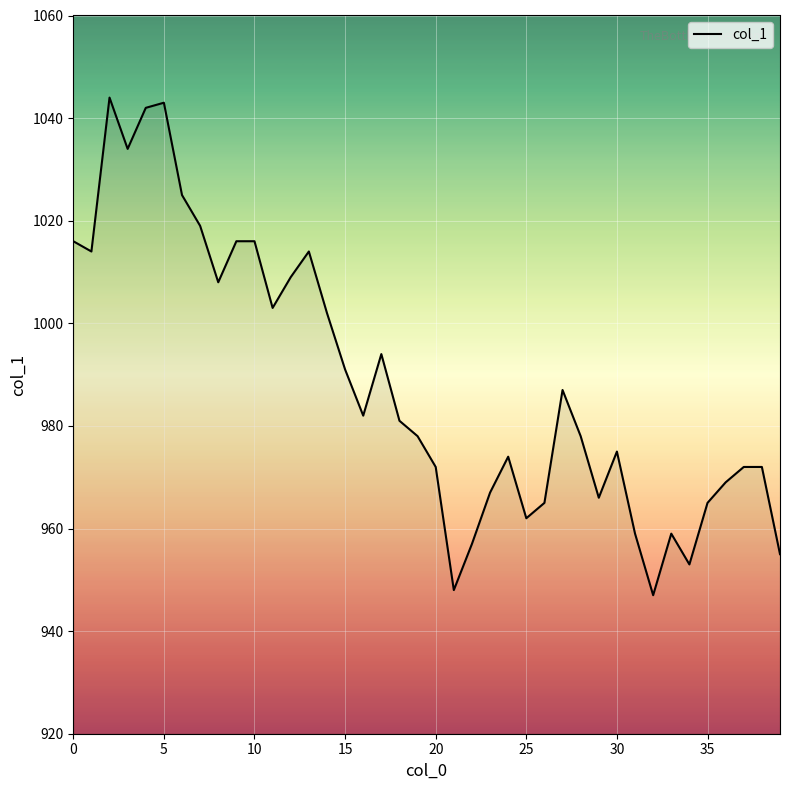

What is the difference between the maximum and minimum values?

97